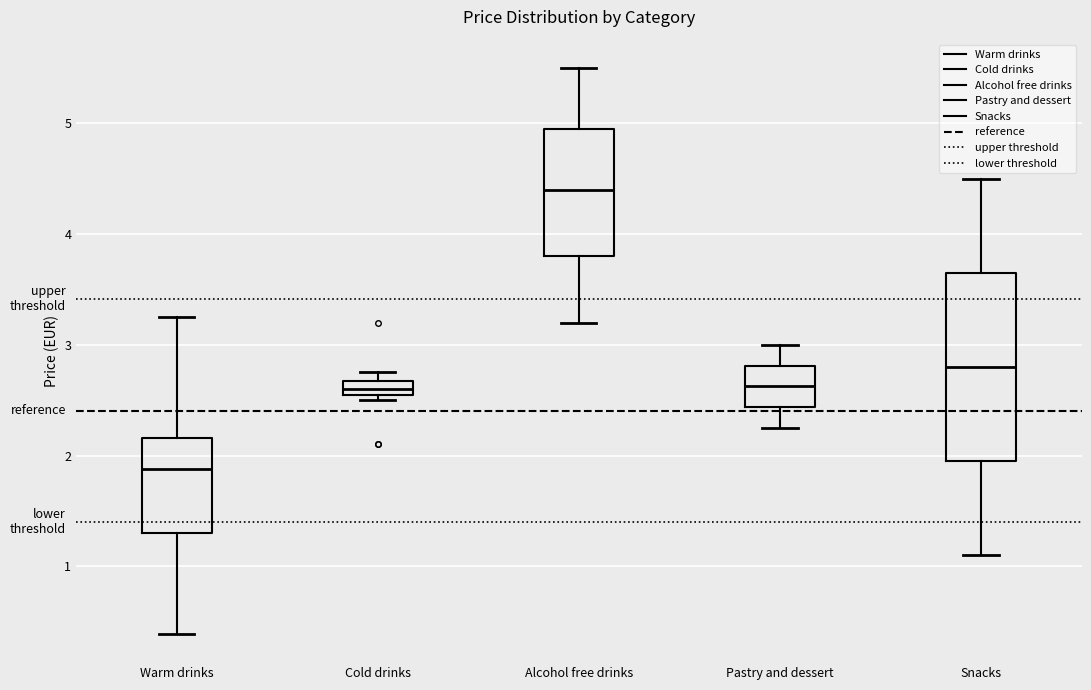

Which box is the tallest, from its lower edge to its upper edge?

Snacks